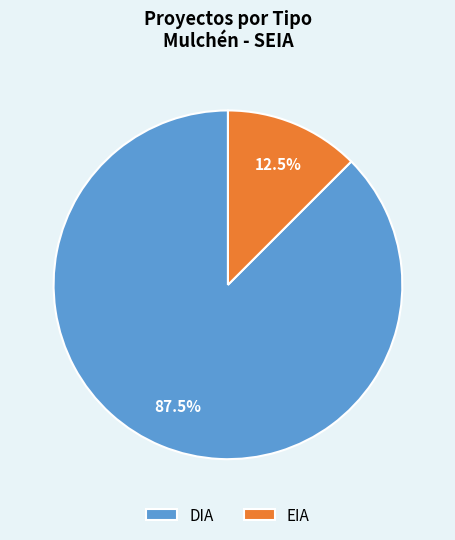

True or false: DIA accounts for 68% of the total.

False